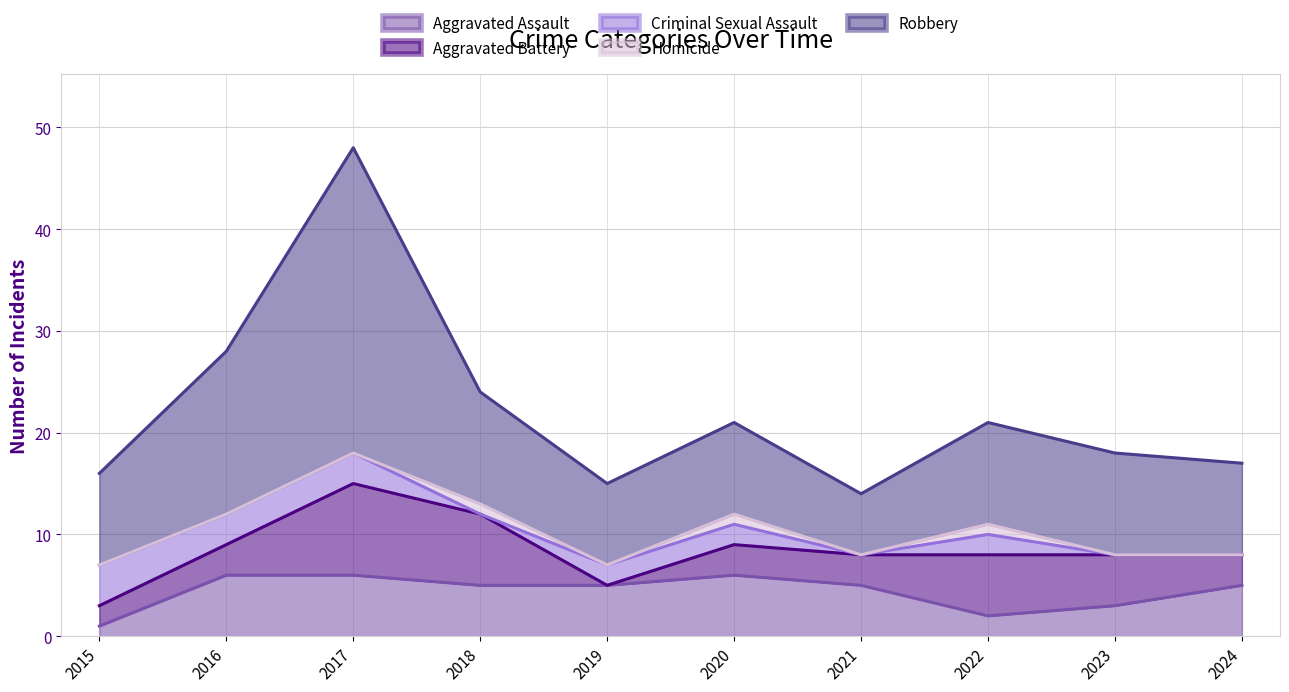

What is the spread (max minus min) of values at 2023?

10